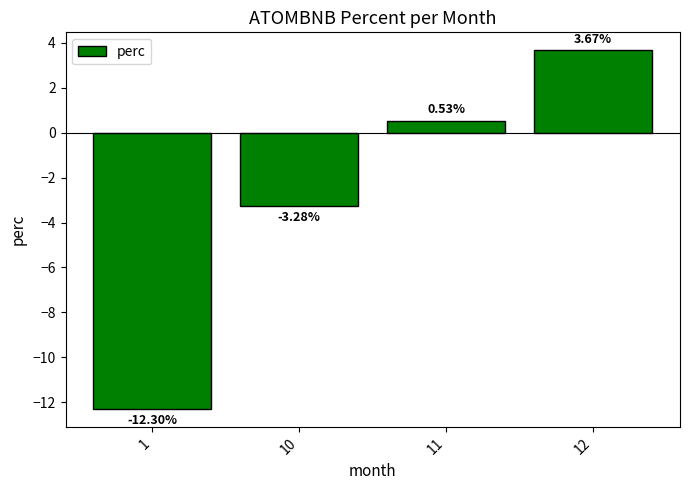

What is the change in value from 1 to 10?

+9.0